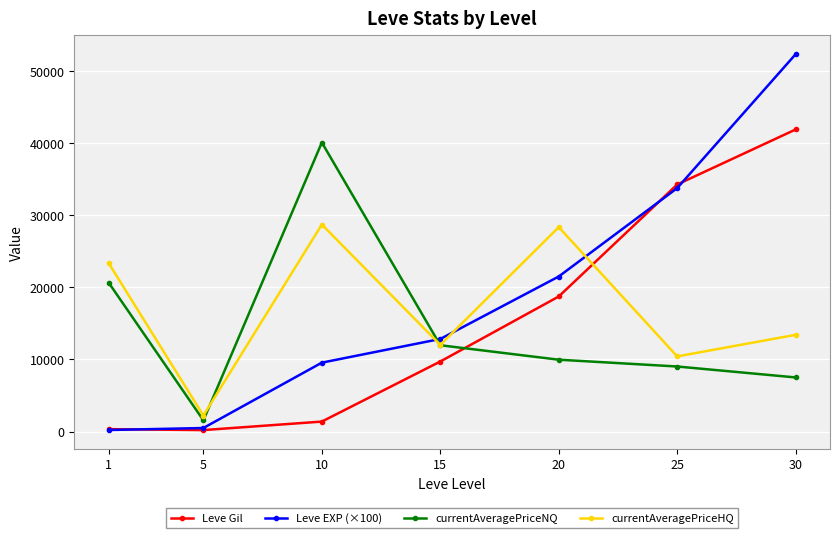

What is the maximum value for Leve EXP (×100)?

52305.0